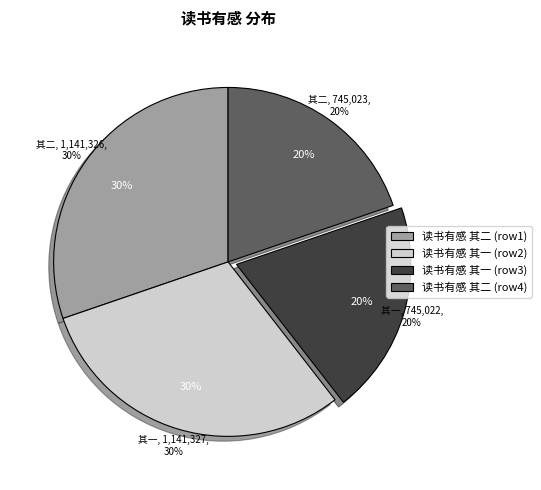

To the nearest percent, what percentage of the pie is 读书有感 其二 (1141326)?

30%